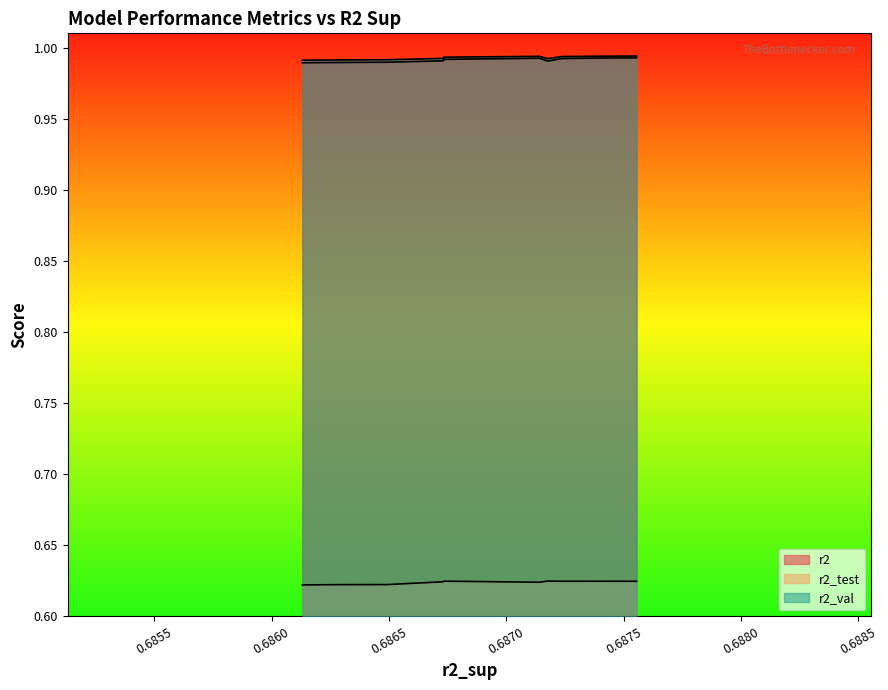

What is the sum of all r2 values?

9.9